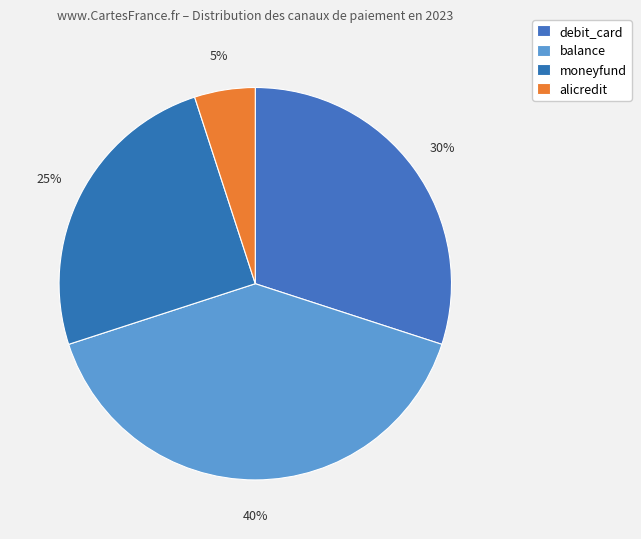

Count the number of slices in the pie.

4